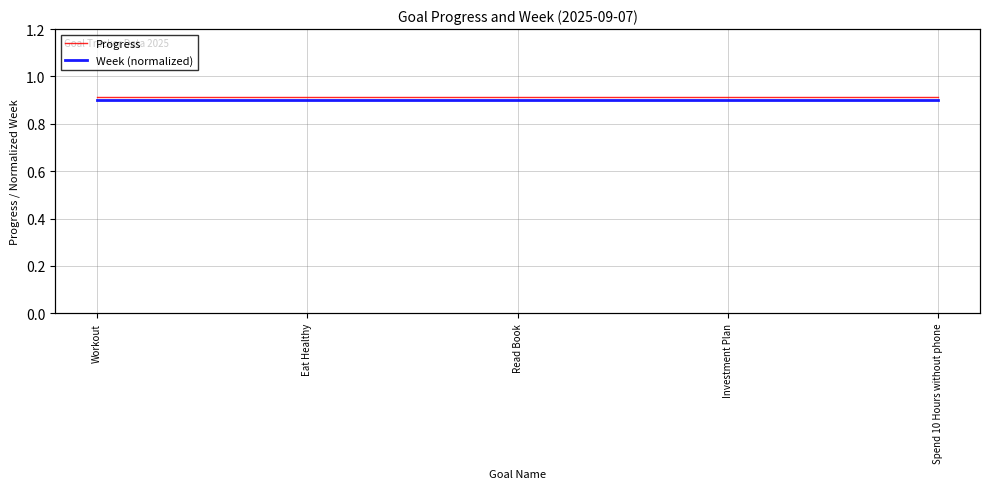

Rank the categories by Progress value from lowest to highest.

Workout, Eat Healthy, Read Book, Investment Plan, Spend 10 Hours without phone